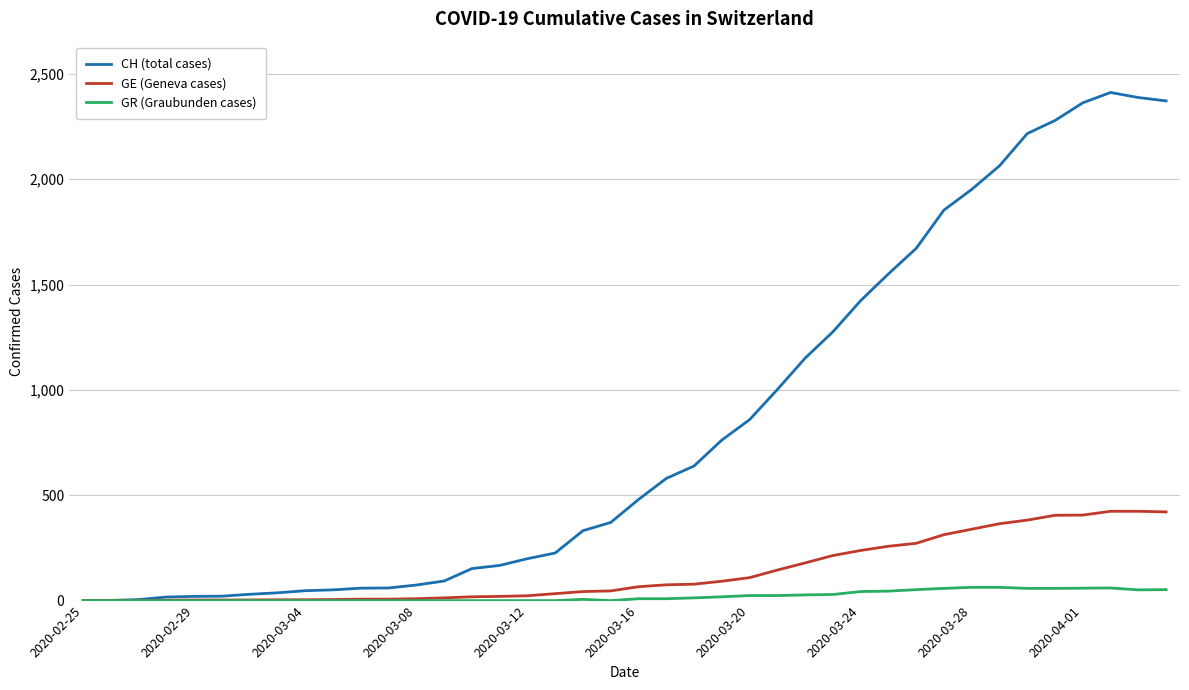

Which series has the largest total across all categories?

CH (total cases)